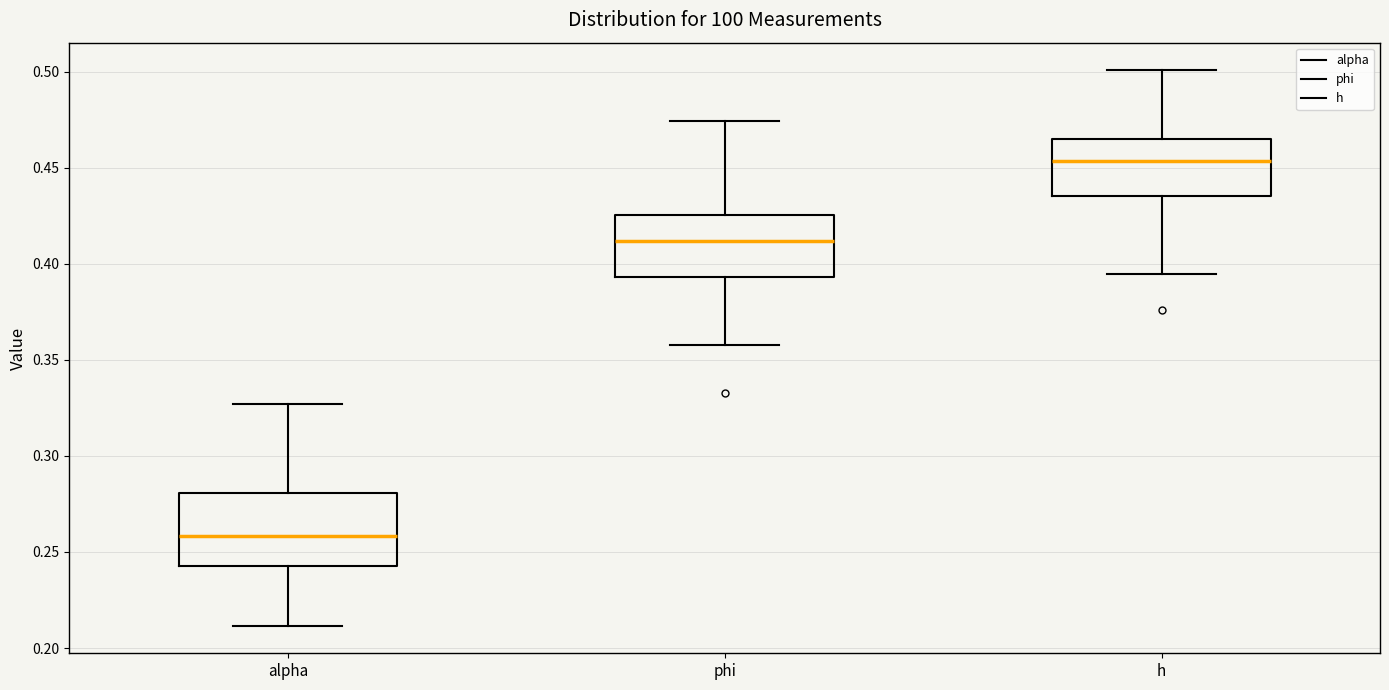

Where does the upper whisker of the box for h end on the y-axis? The values are not printed on the chart, so give them approximately, as read against the axis.

0.500